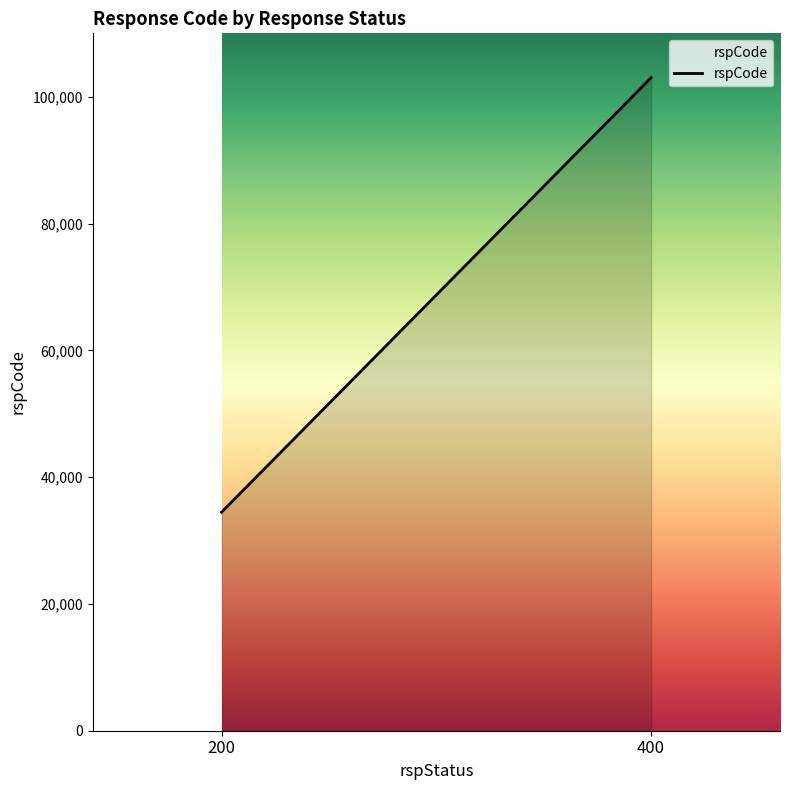

Which has a higher value, 400 or 200?

400